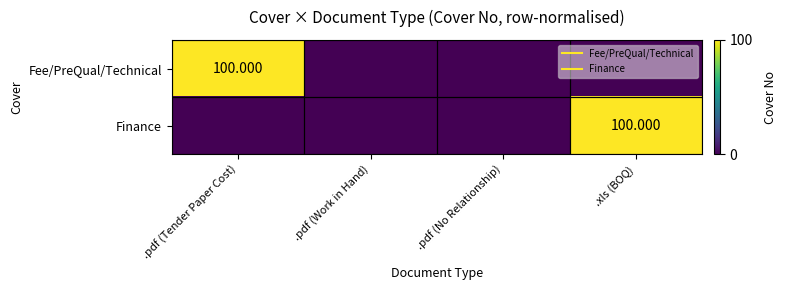

Count the Finance values in the range 0 to 100.

4